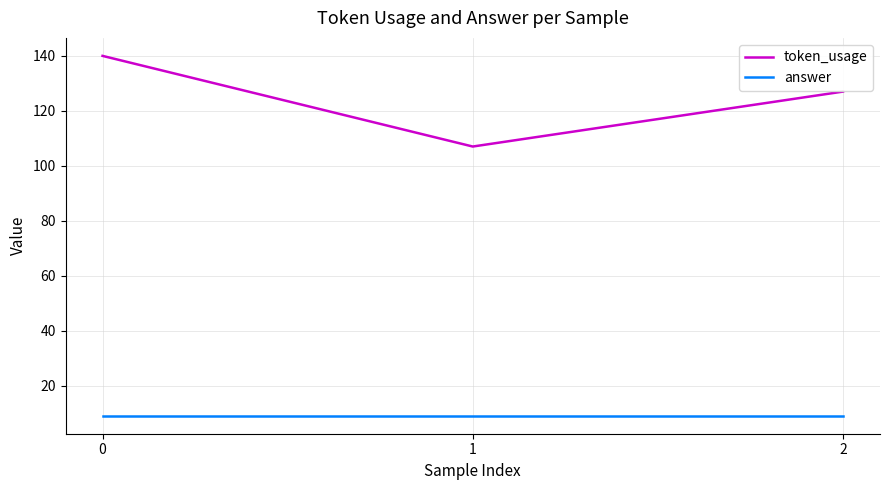

What is the greatest value displayed?

140